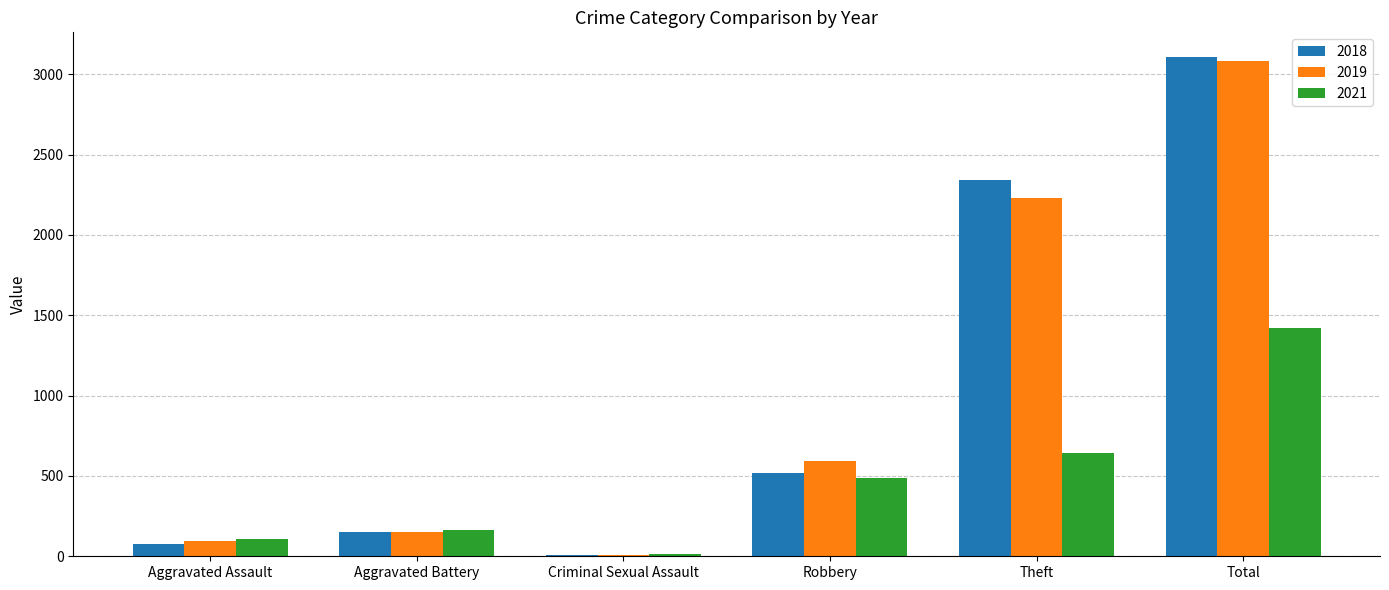

Is the value of 2019 at Aggravated Assault greater than the value of 2018 at Aggravated Battery?

No